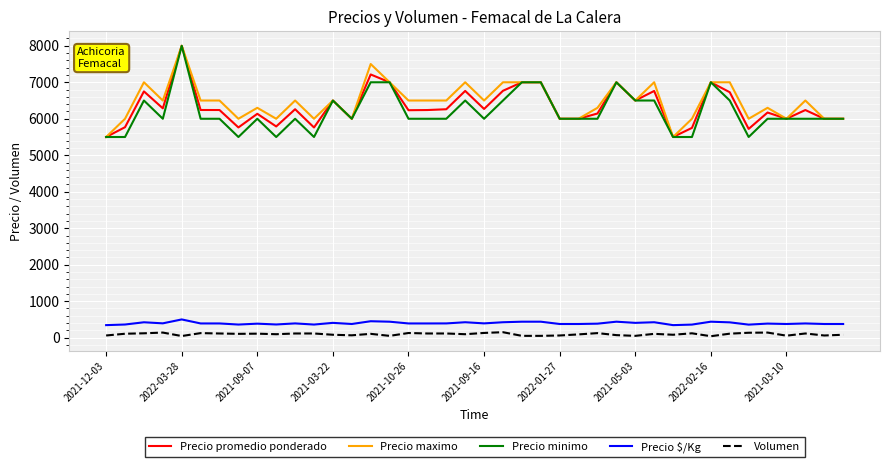

True or false: Precio minimo and Precio $/Kg intersect in this chart.

False